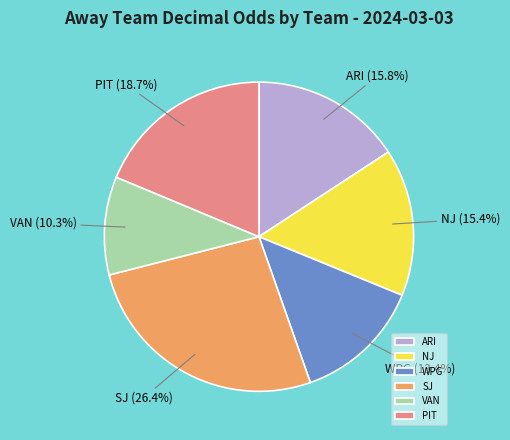

Approximately how many times larger is the value at VAN compared to SJ?

0.4